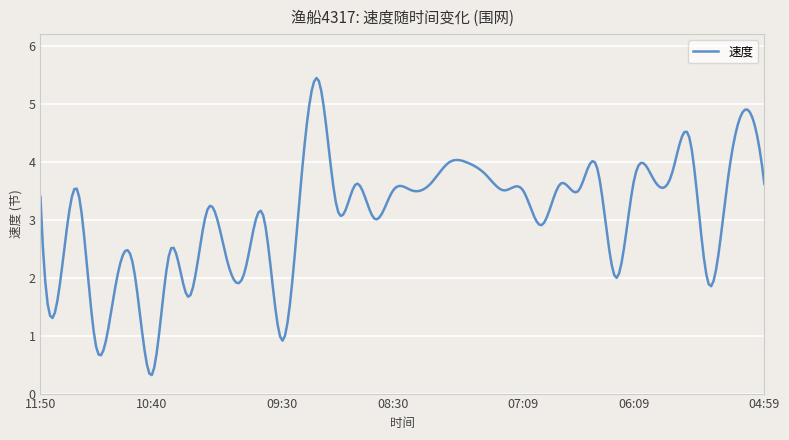

What is the smallest value displayed?

0.3